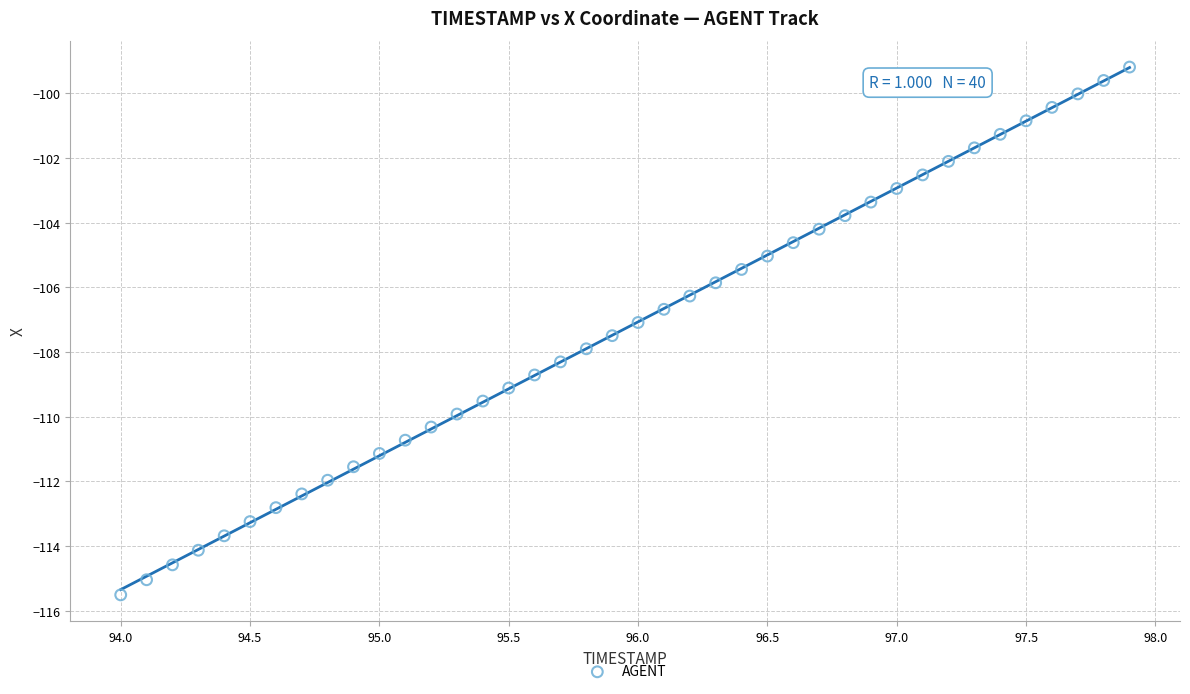

What is the range of Y values (max minus min)?

16.3